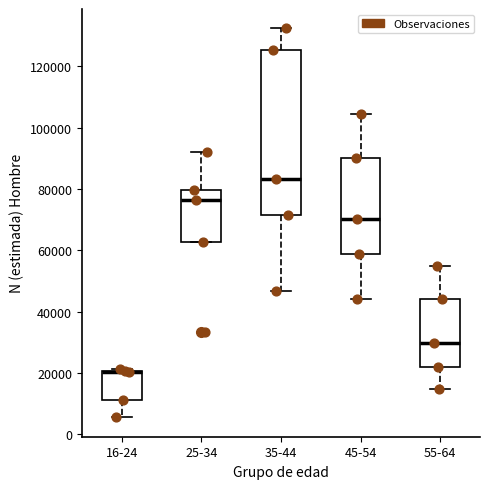

Reading left to right, read every box against the y-axis: the position of its median line, the range the box covers, and the ends of its whiskers. The values are not printed on the chart, so give them approximately, as read against the axis.

16-24: median 20000 (drawn on the box's upper edge), box 12000 to 20000, whiskers 6000 to 22000
25-34: median 76000, box 62000 to 80000, whiskers 62000 to 92000
35-44: median 84000, box 72000 to 126000, whiskers 46000 to 132000
45-54: median 70000, box 58000 to 90000, whiskers 44000 to 104000
55-64: median 30000, box 22000 to 44000, whiskers 14000 to 54000